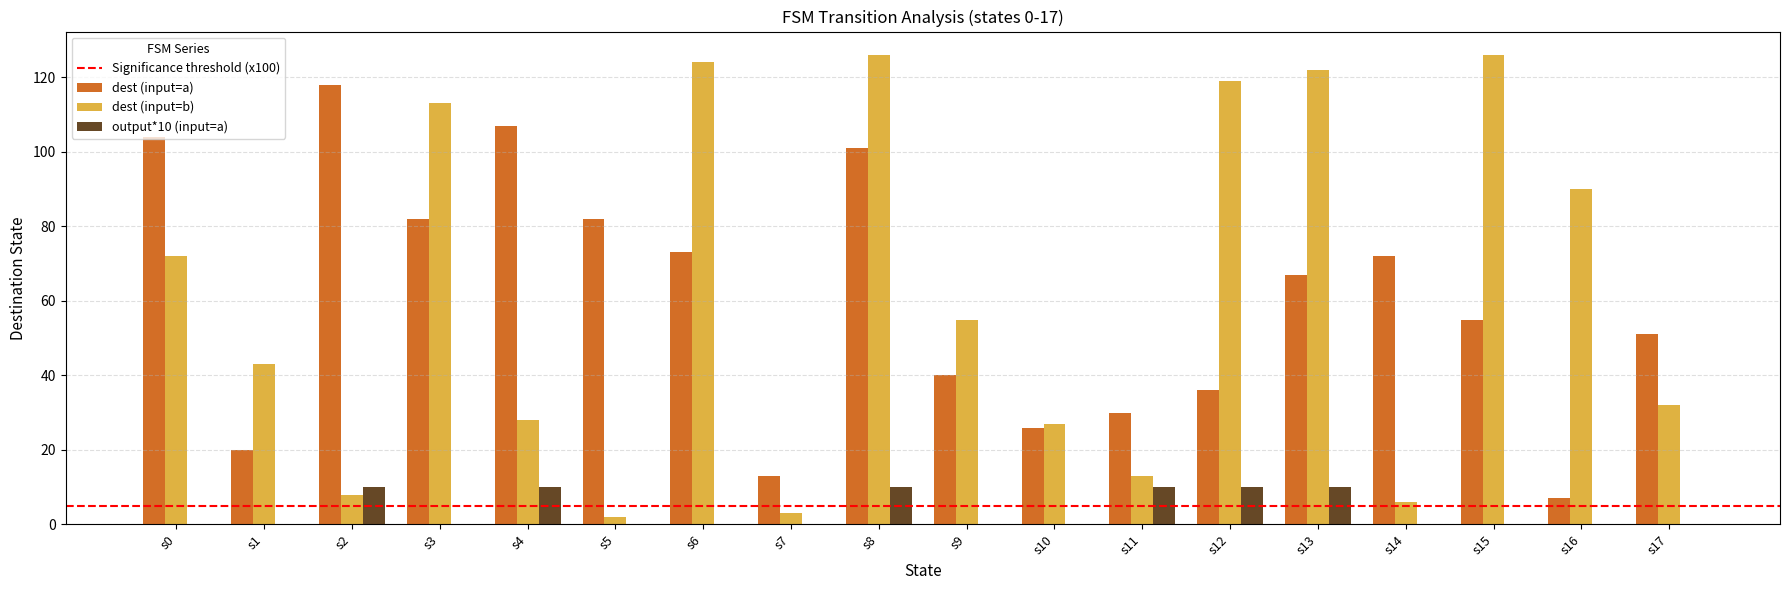

Which series has the largest total across all categories?

dest (input=b)